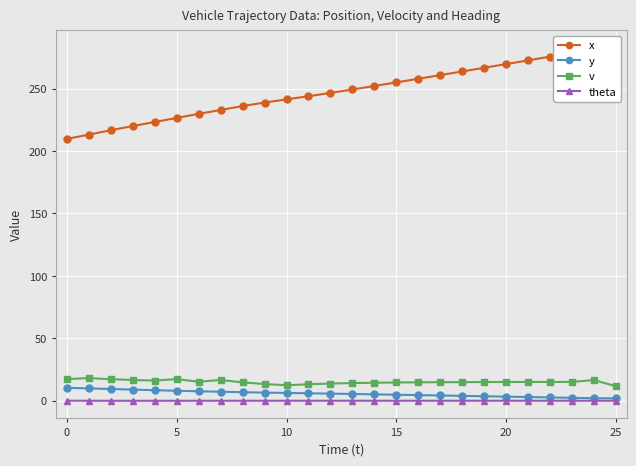

True or false: theta and x cross at least once.

False